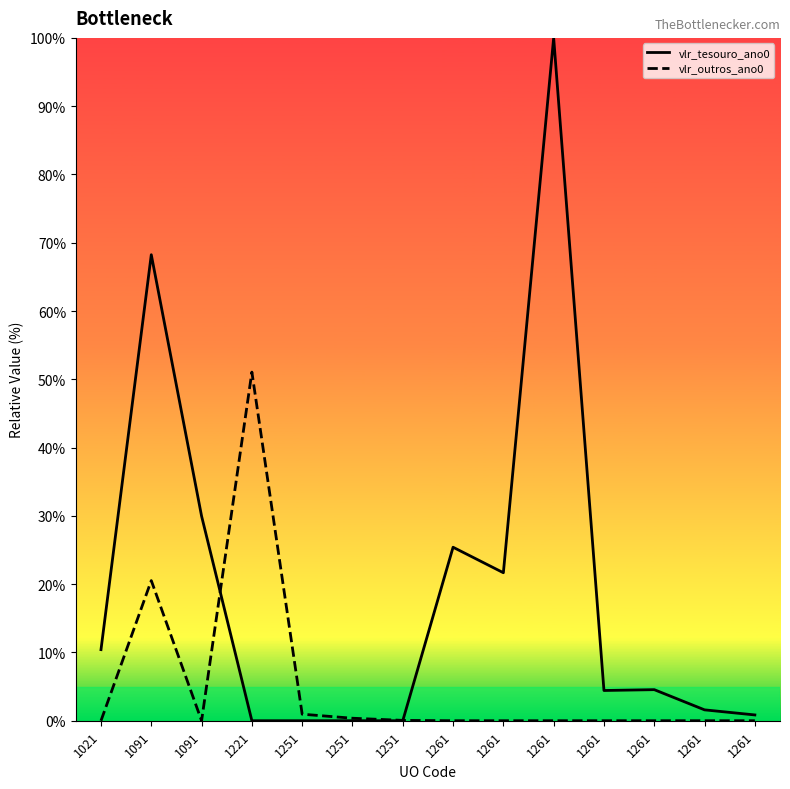

In vlr_outros_ano0, how many points are lower than both neighbors (excluding endpoints)?

1